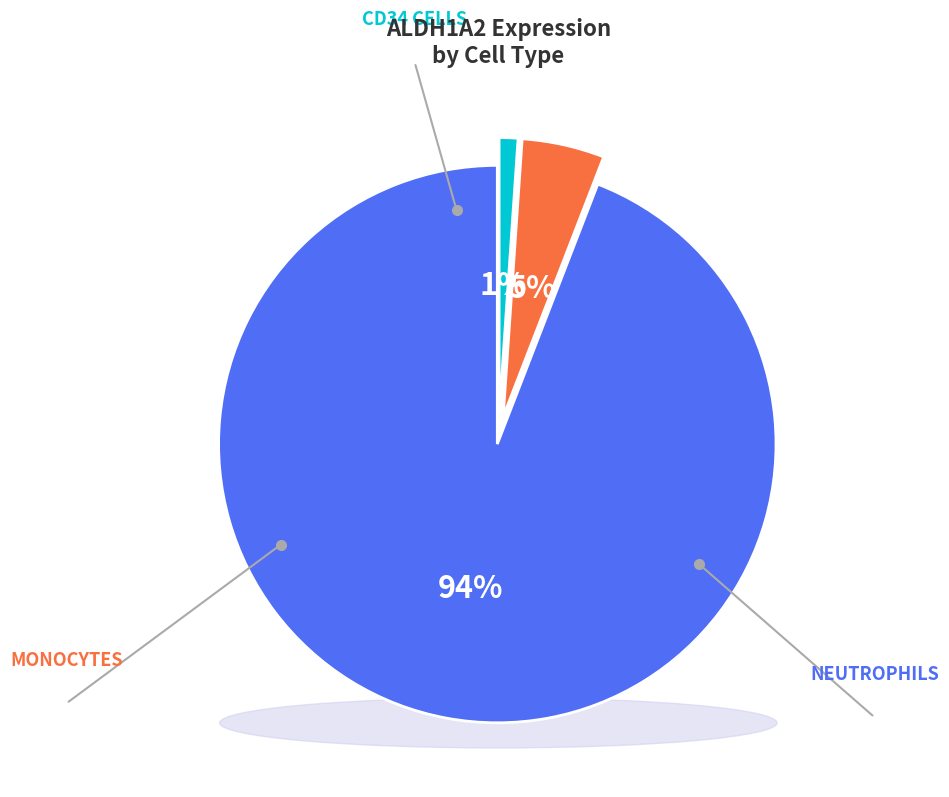

To the nearest percent, what is the average slice percentage?

33%